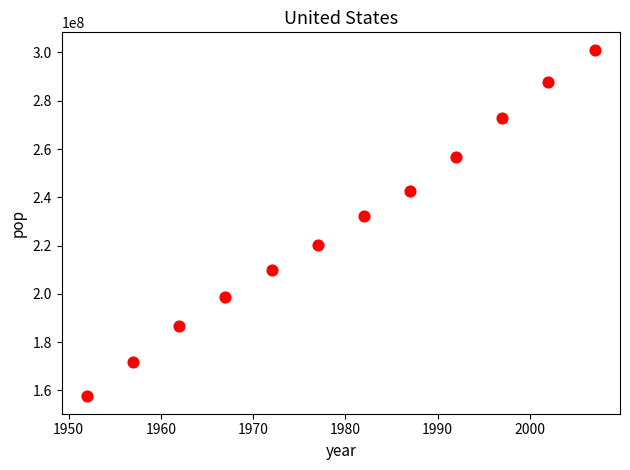

What Y value in the scatter plot is closest to 229346473?

232187835